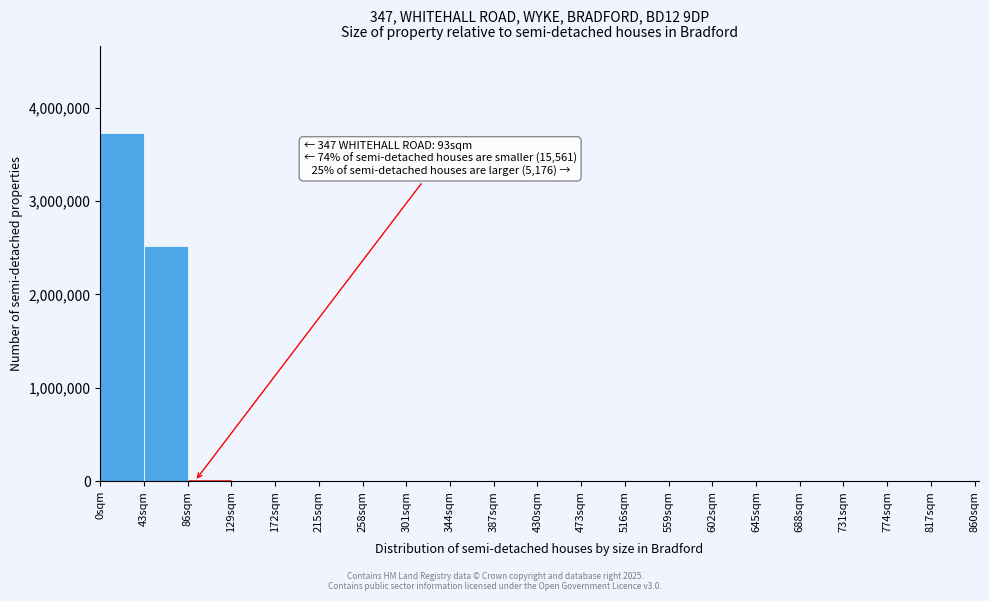

Which range on the x-axis has the tallest bar?

0 to 43